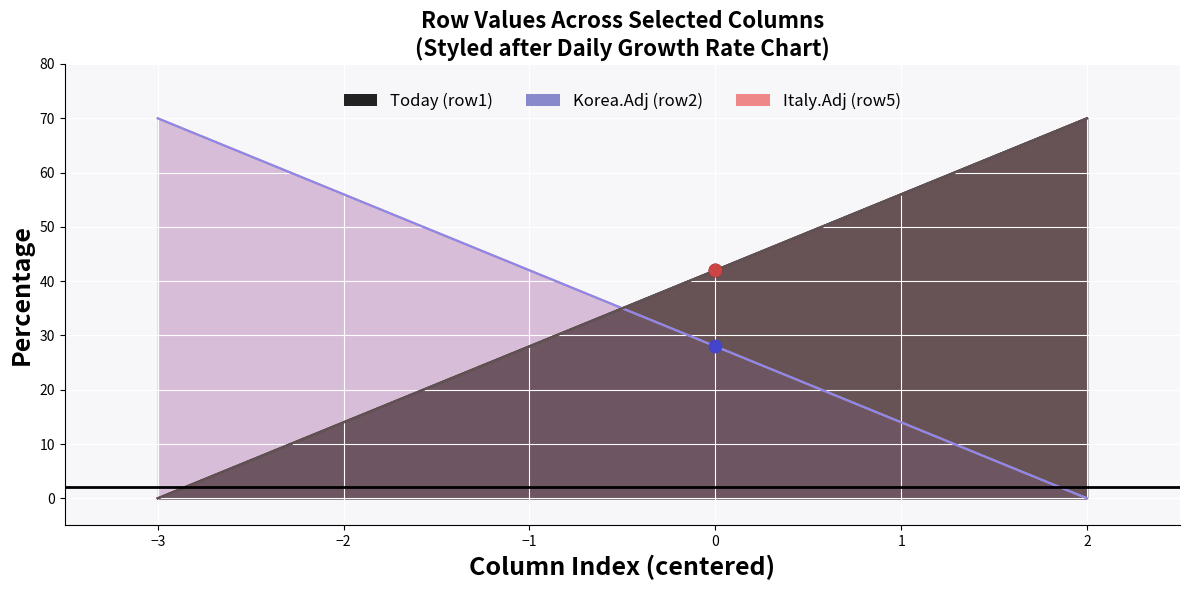

Which series reaches the maximum Y coordinate?

row1